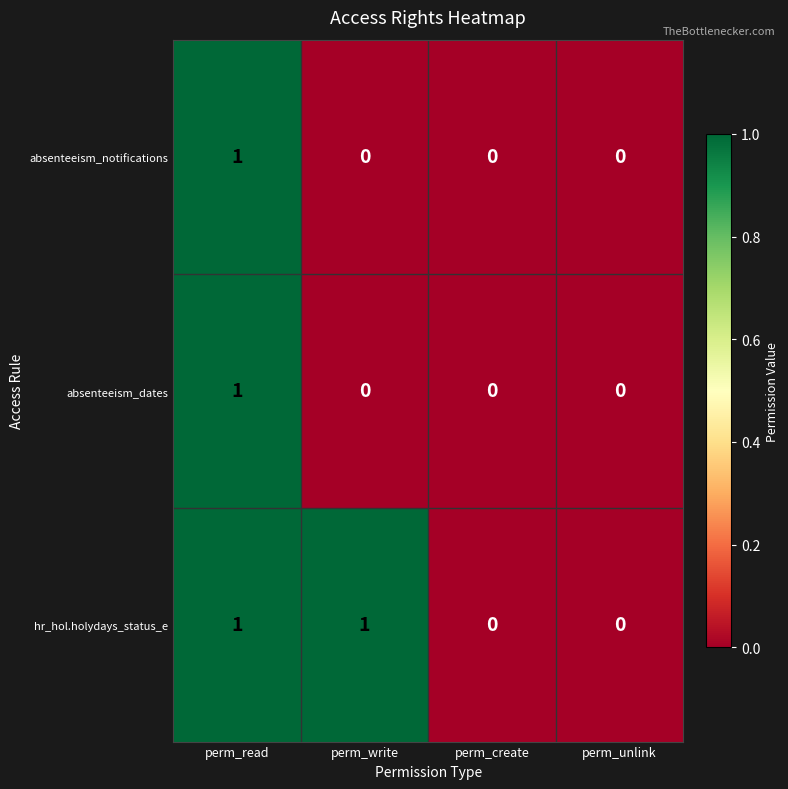

What is the greatest value displayed?

1